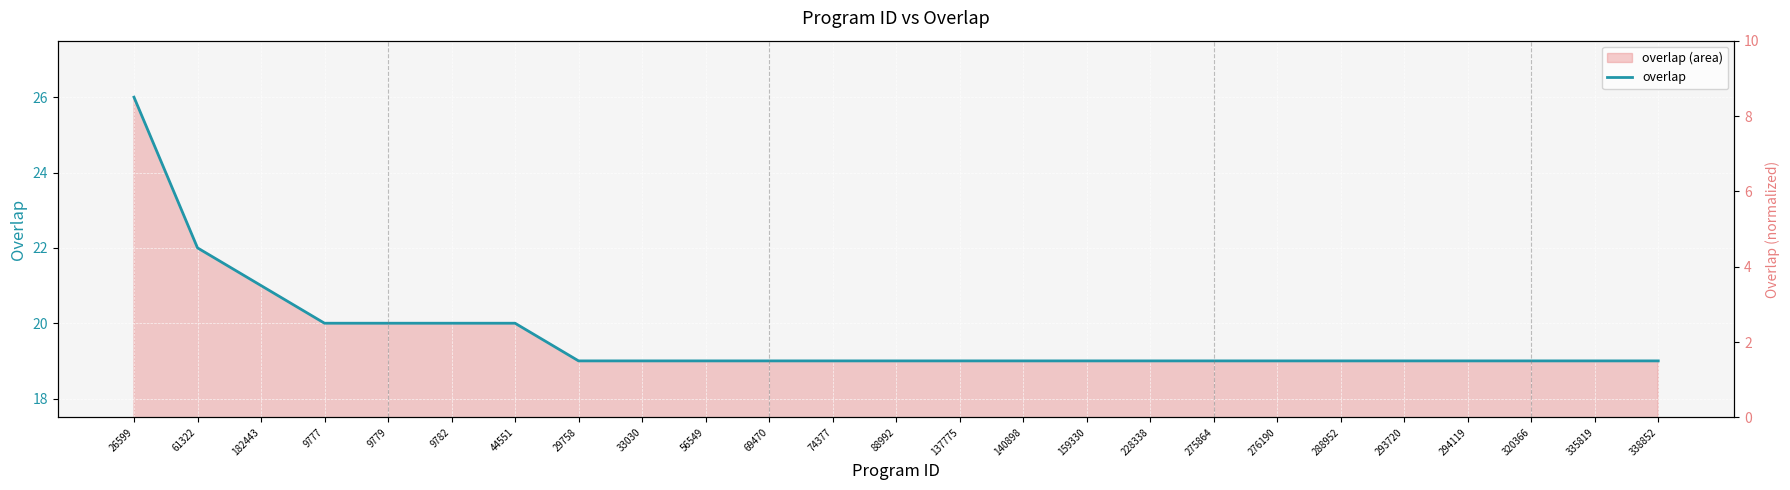

List the labels in order of value, smallest first.

29758, 33030, 56549, 69470, 74377, 88992, 137775, 140898, 159330, 228338, 275864, 276190, 288952, 293720, 294119, 320366, 335819, 338852, 9777, 9779, 9782, 44551, 182443, 61322, 26599